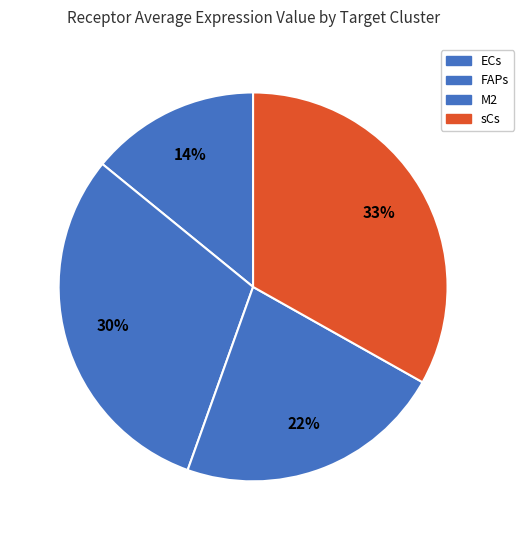

Between sCs and ECs, which is larger?

sCs